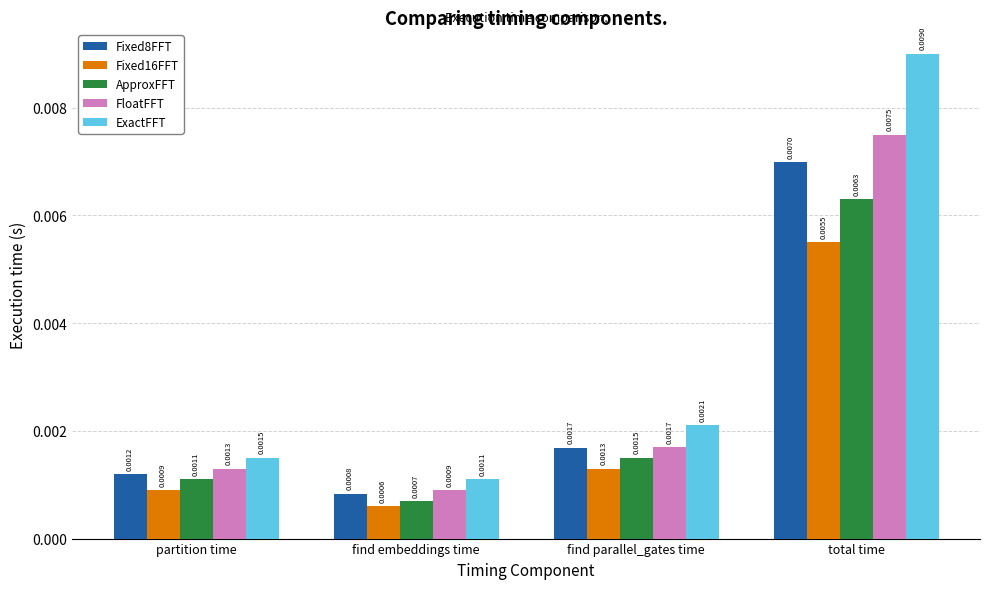

At which label does Fixed8FFT reach its peak?

total time